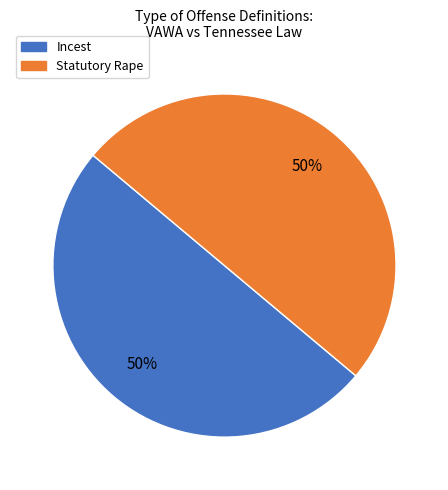

To the nearest percent, what is the average slice percentage?

50%